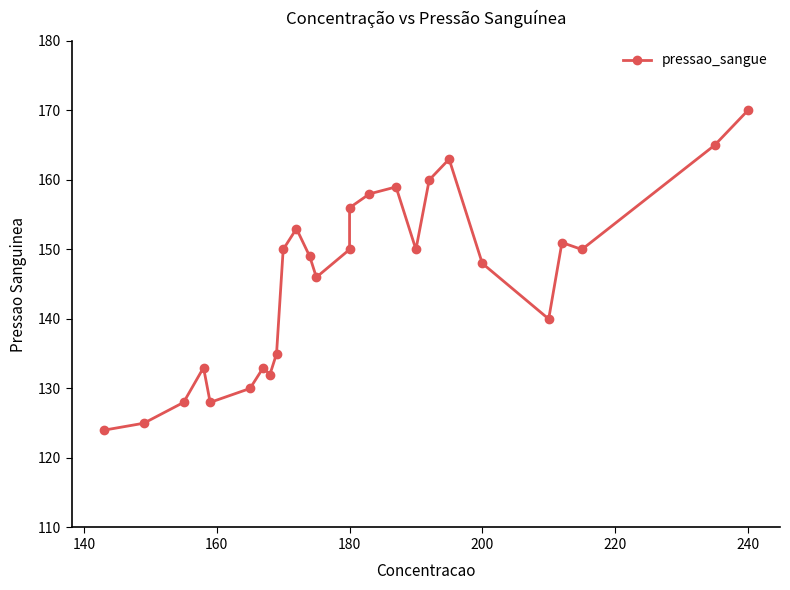

How many interior local peaks (higher than both neighbors) does the data have?

6